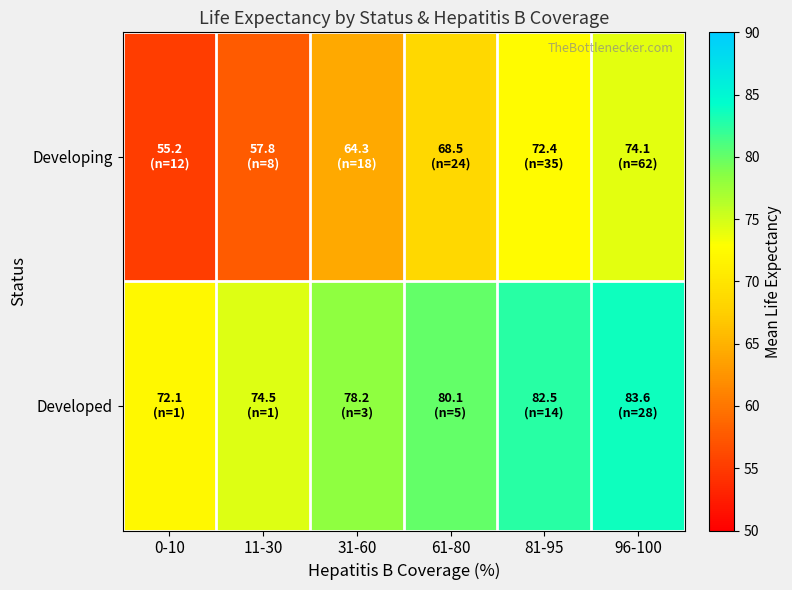

Which series has the largest total across all categories?

Developed